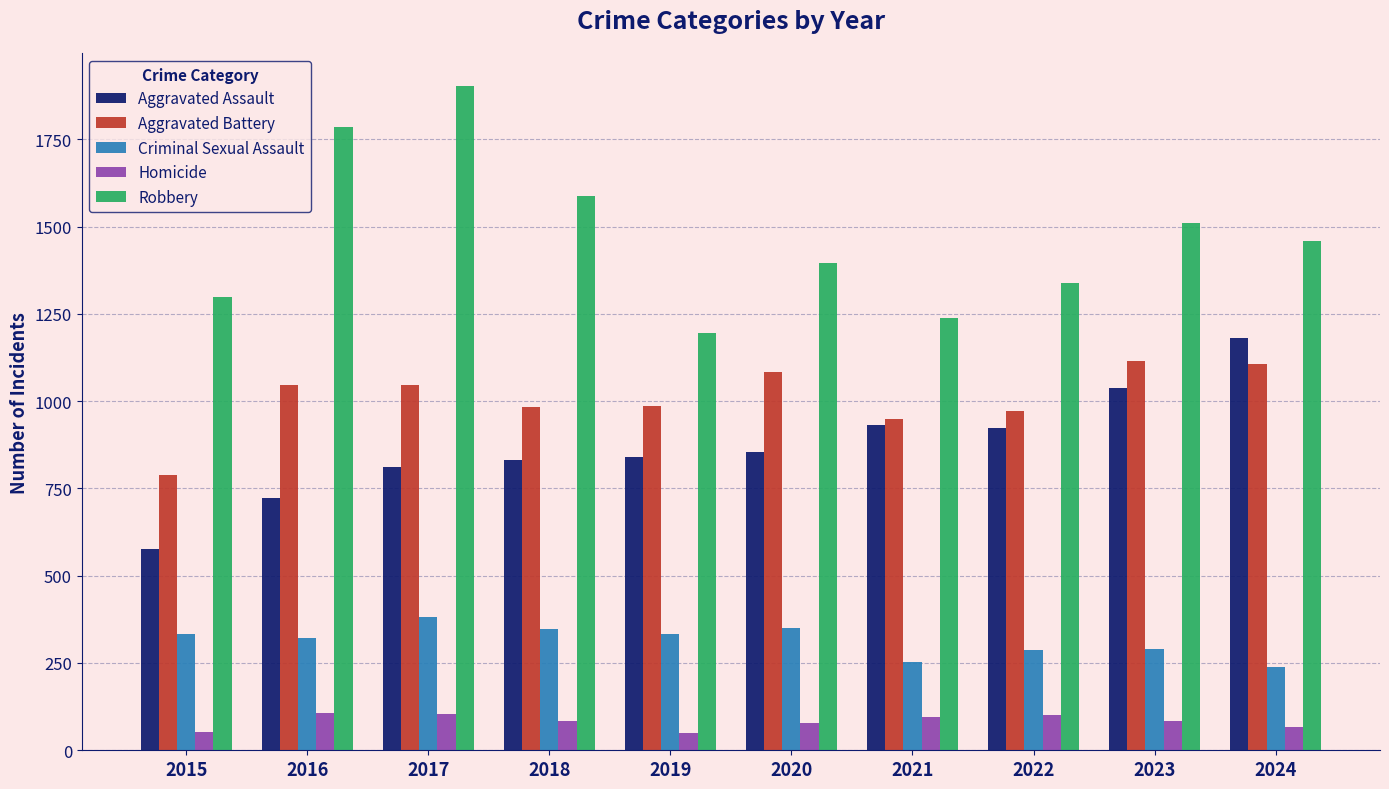

Which series has the largest total across all categories?

Robbery